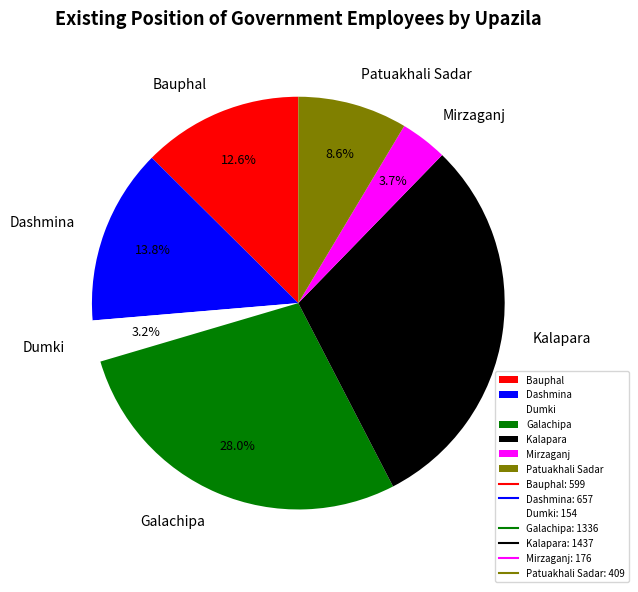

What is the ratio of the value at Patuakhali Sadar to the value at Dashmina?

0.6